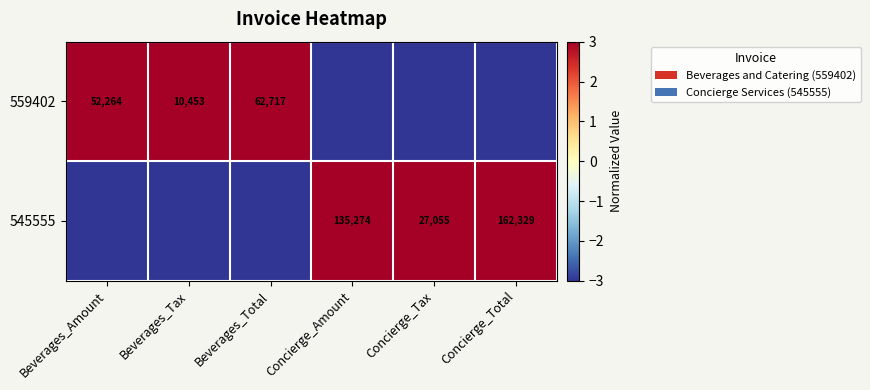

Is the value of 559402 at Beverages_Total greater than the value of 545555 at Concierge_Amount?

No